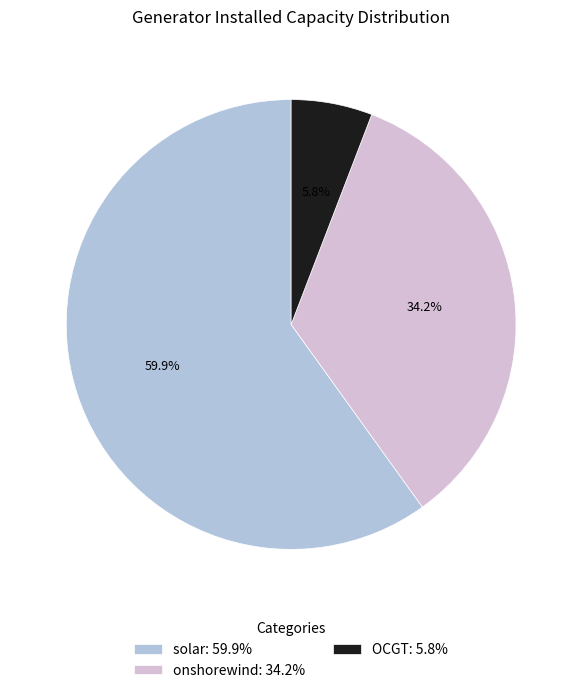

Which category has the biggest portion of the pie?

solar